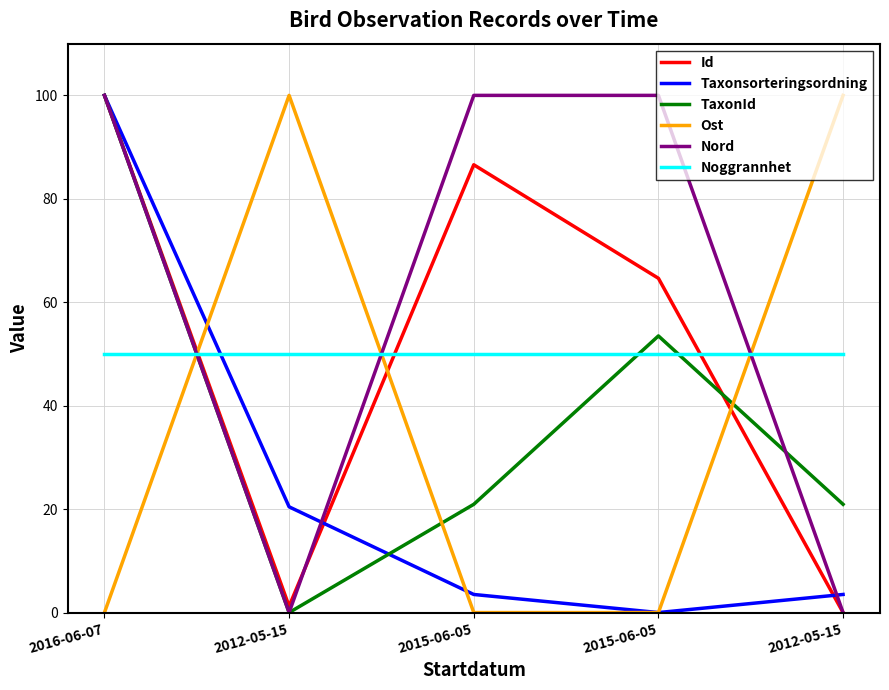

What is the spread (max minus min) of values at 2012-05-15?

100.0